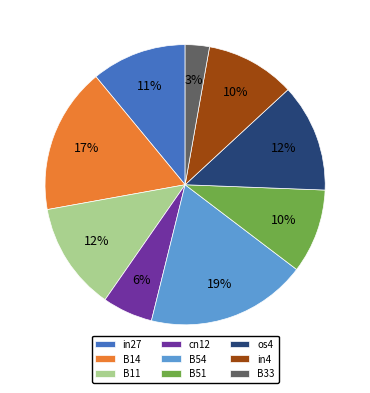

What is the smallest slice in the pie chart?

B33